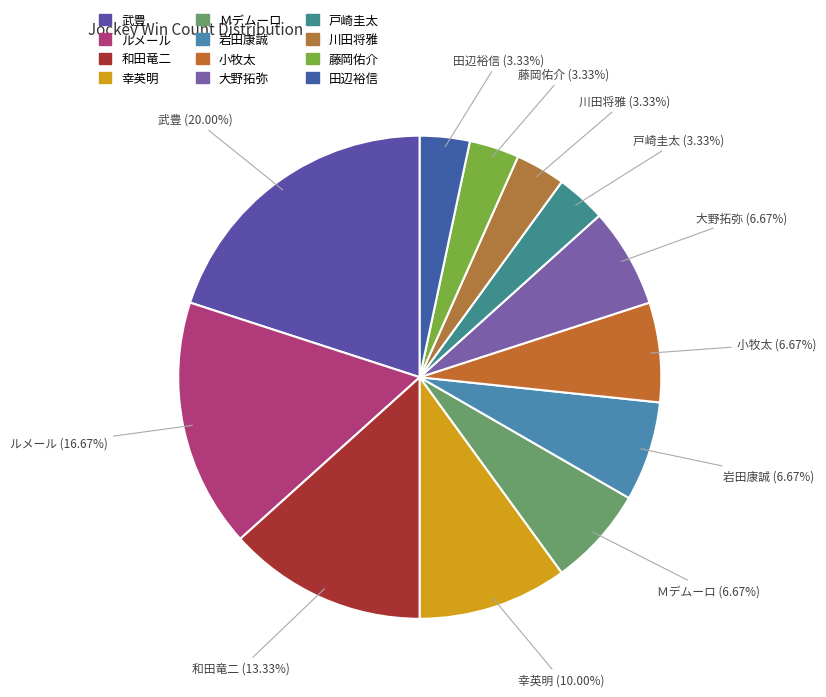

Which category has the biggest portion of the pie?

武豊